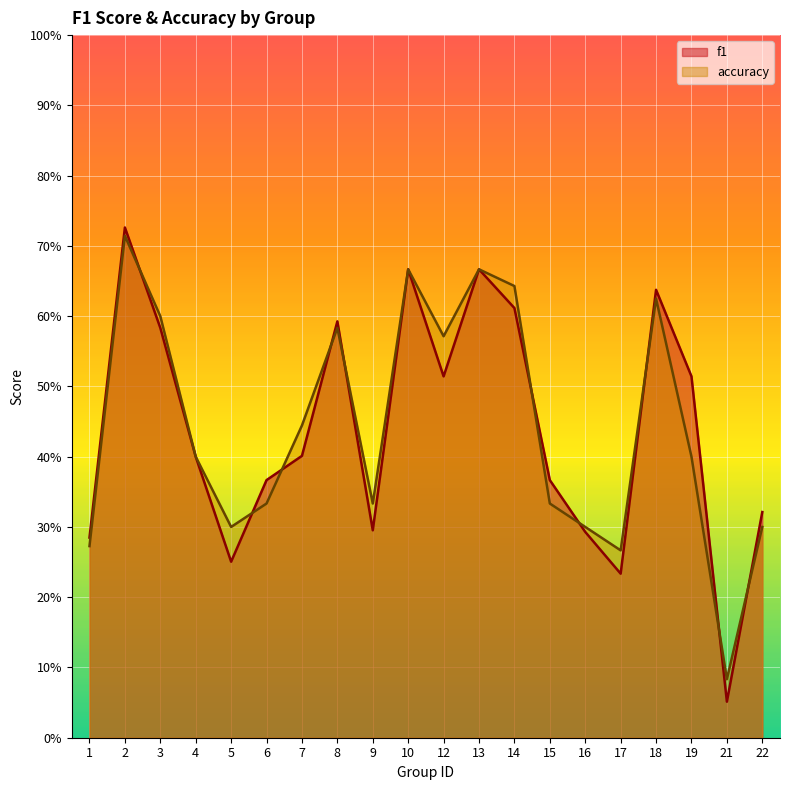

How many times do accuracy and f1 cross each other?

10